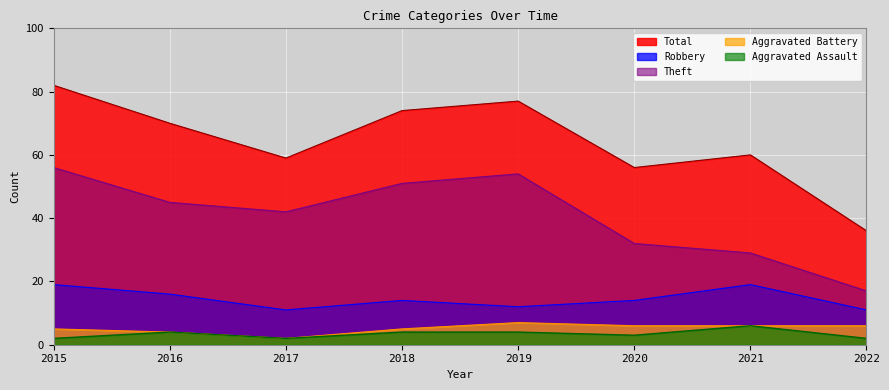

What is the value of the Aggravated Battery point at the 6th from the left?

6